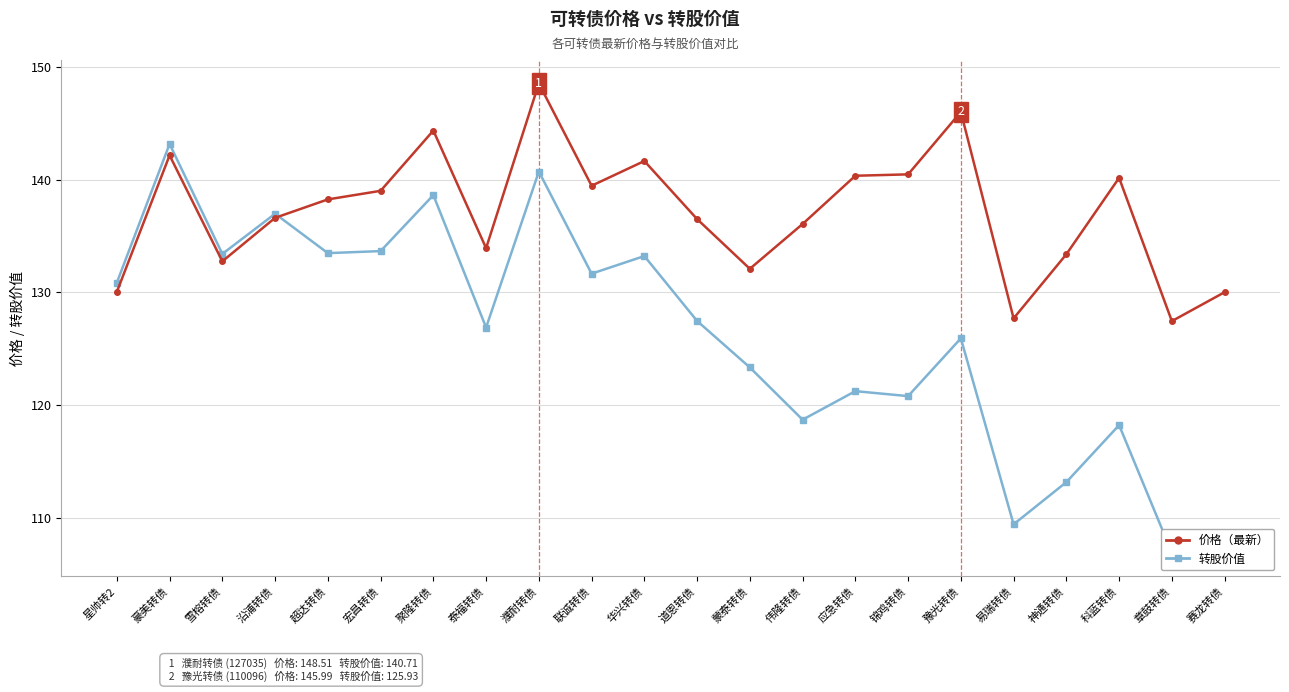

Which series has the largest range (max minus min)?

转股价值